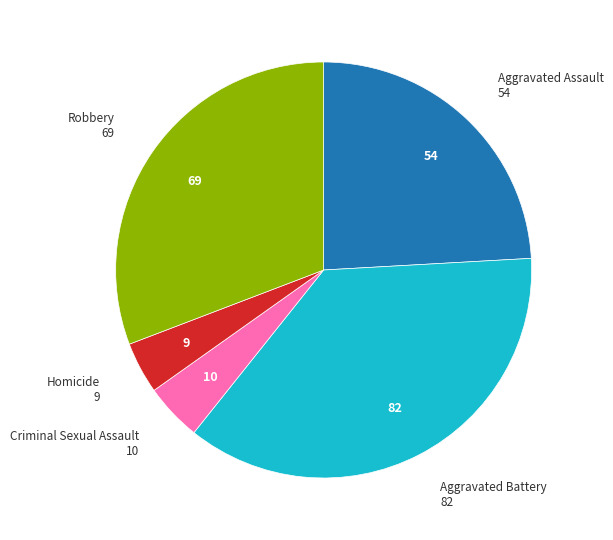

How many segments does this pie chart have?

5